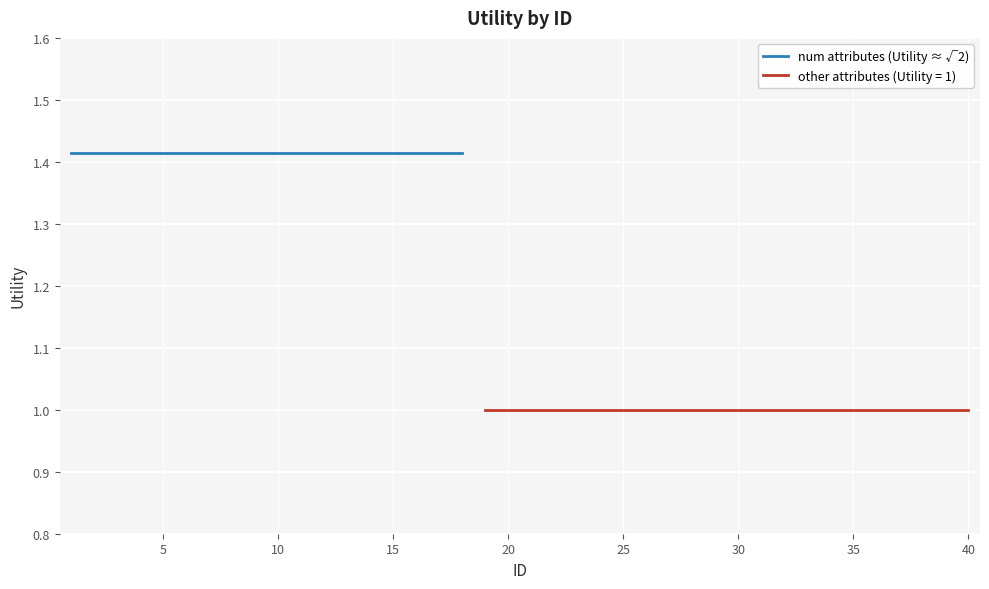

What value does the data have at 13?

1.4